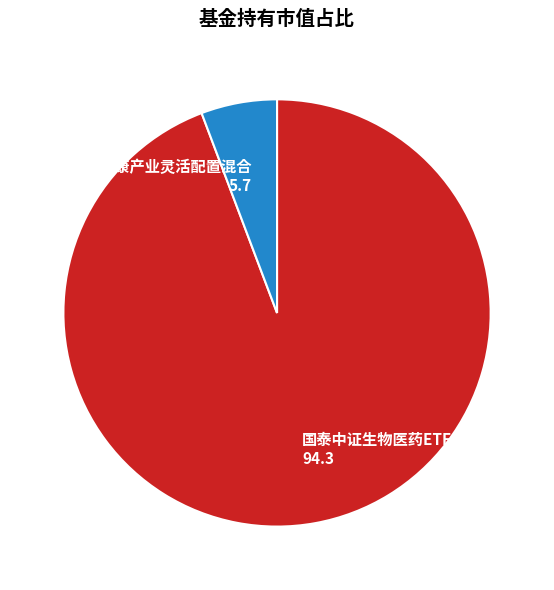

How many slices are in this pie chart?

2